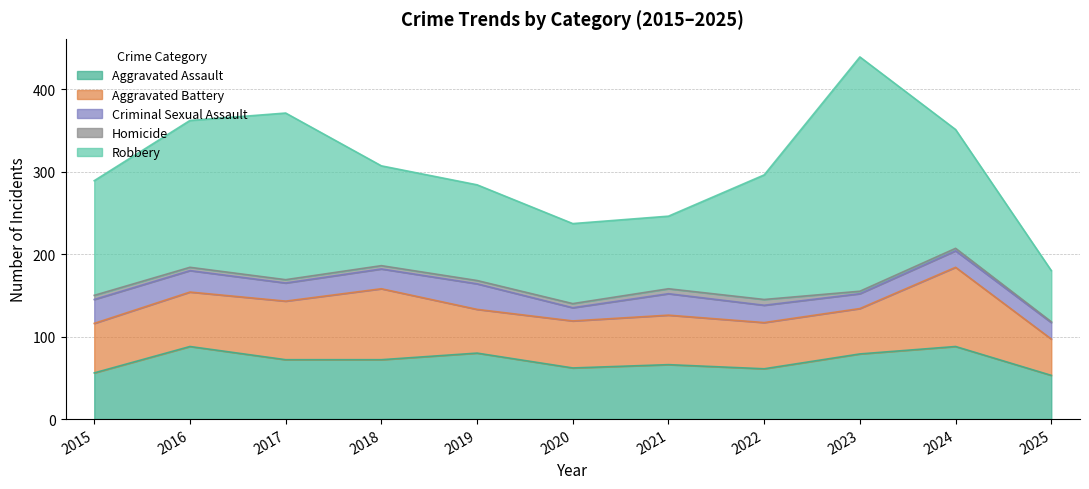

The Criminal Sexual Assault series shows 12 at 2015. True or false?

False